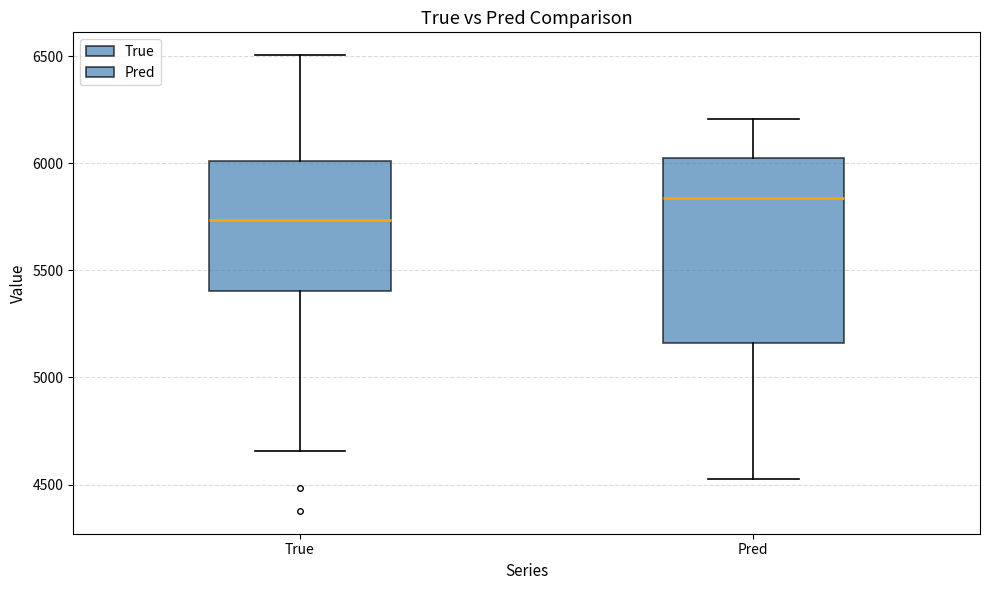

Reading left to right, read every box against the y-axis: the position of its median line, the range the box covers, and the ends of its whiskers. The values are not printed on the chart, so give them approximately, as read against the axis.

True: median 5750, box 5400 to 6000, whiskers 4650 to 6500
Pred: median 5850, box 5150 to 6050, whiskers 4500 to 6200